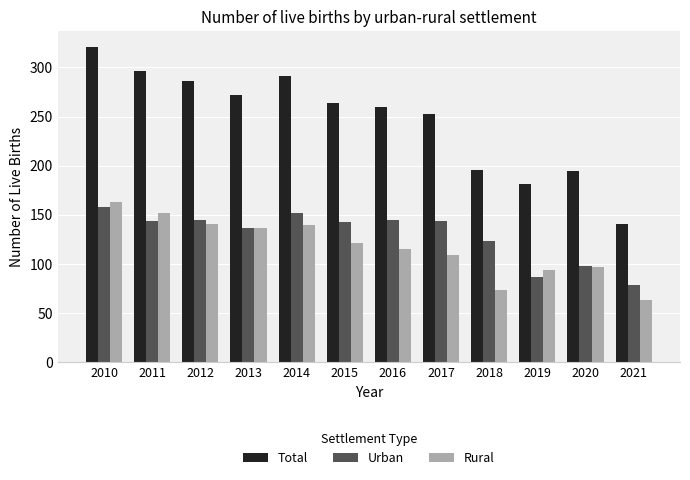

What is the approximate value of Total at 2012, to the nearest 10?

290